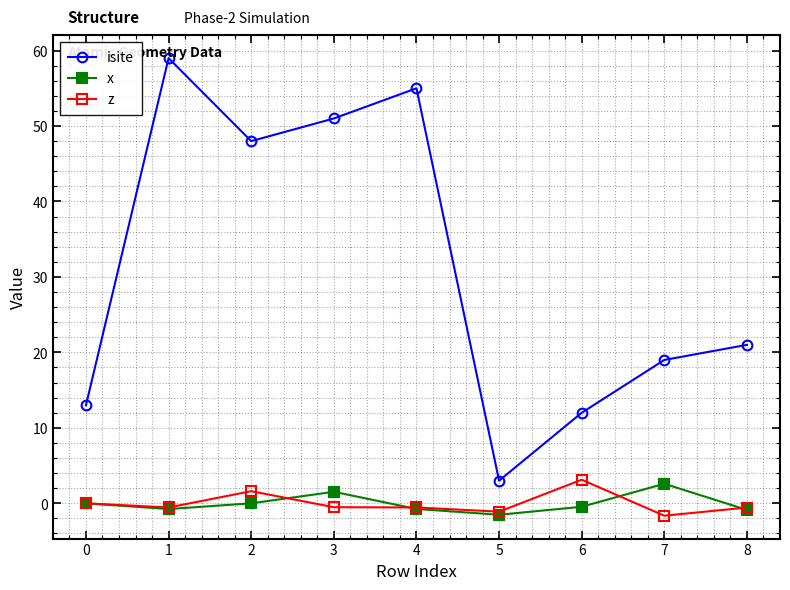

What is the sum of all isite values?

281.0